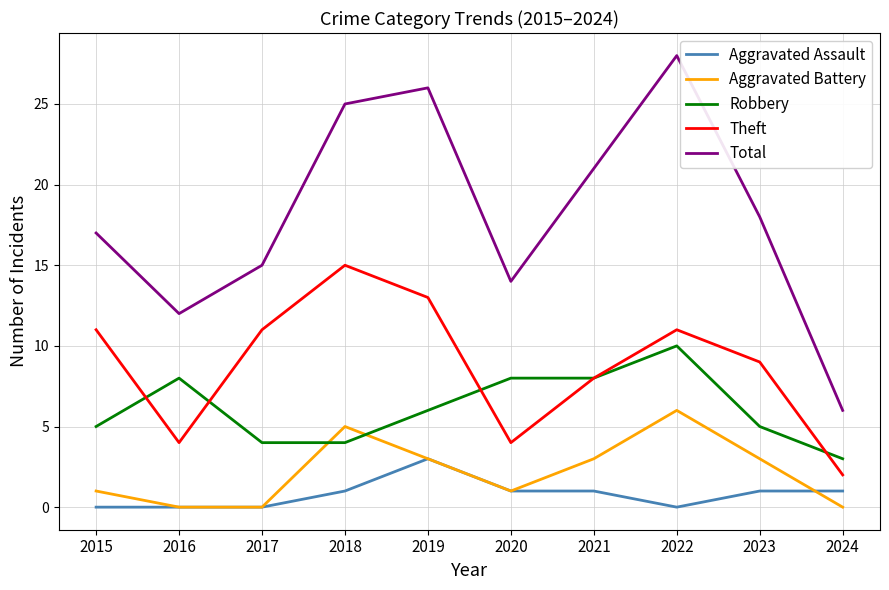

The Aggravated Battery series shows 4 at 2023. True or false?

False